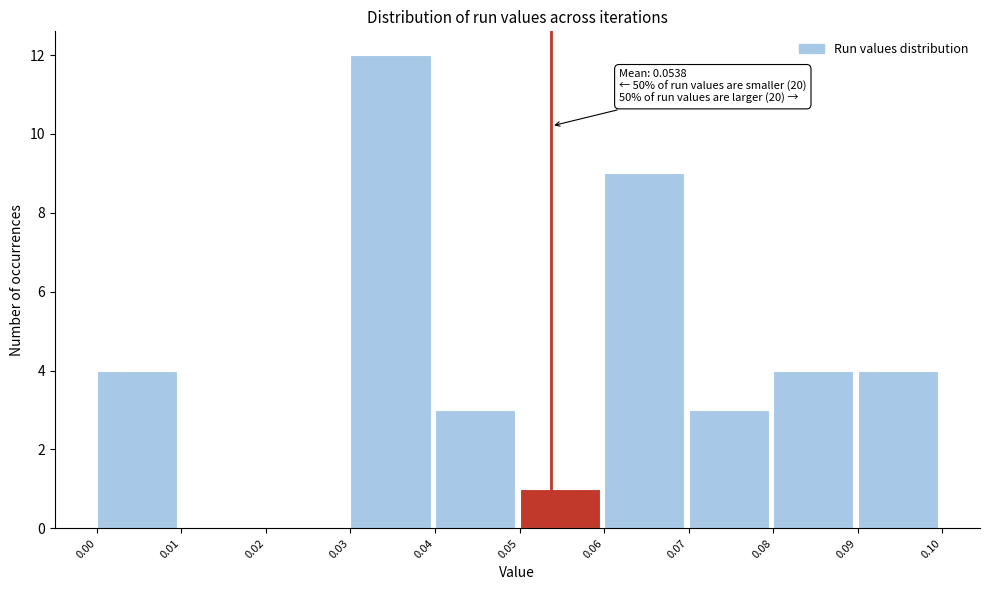

Over which range of the x-axis is the bar tallest?

0.03 to 0.04